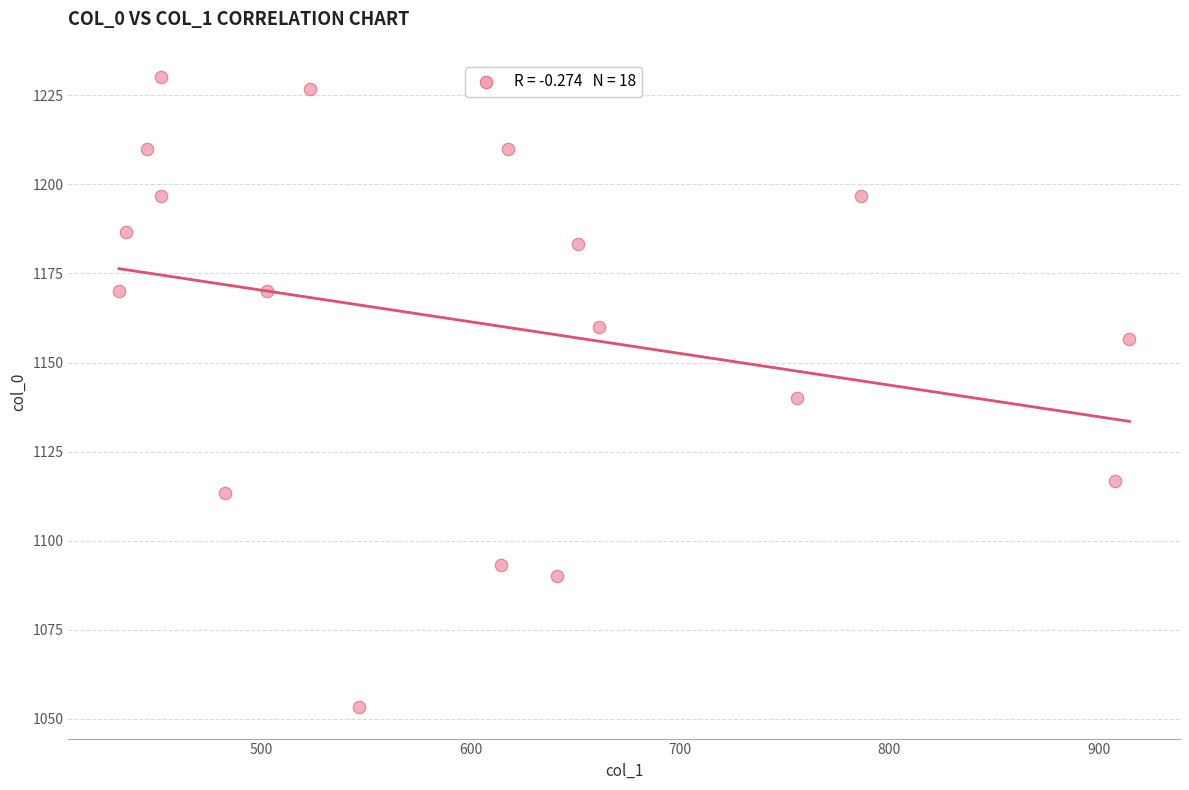

What is the range of Y values (max minus min)?

176.7